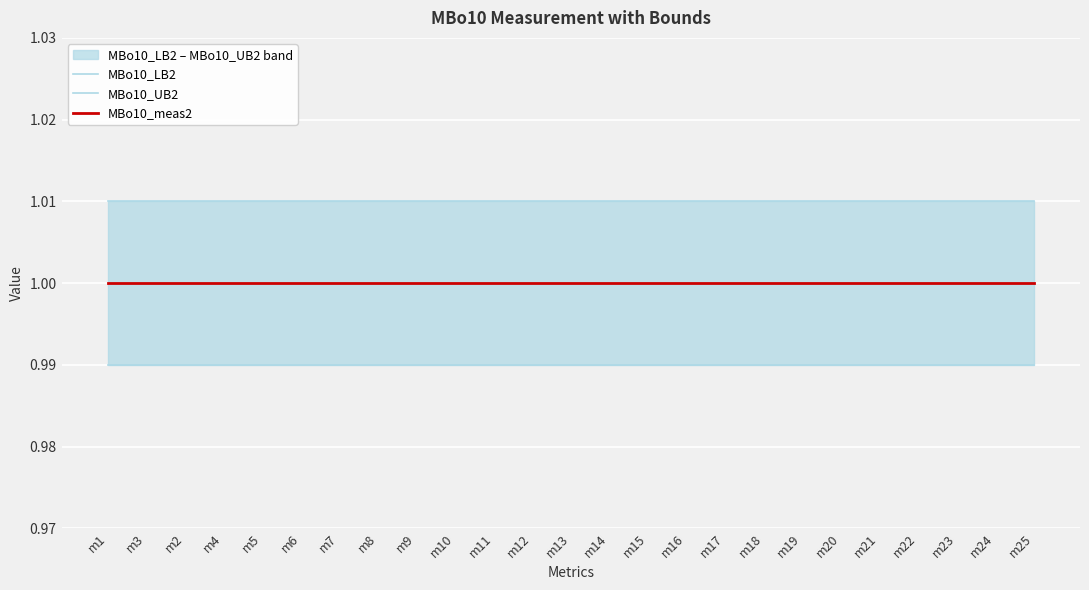

At which label does MBo10_meas2 reach its minimum?

m1